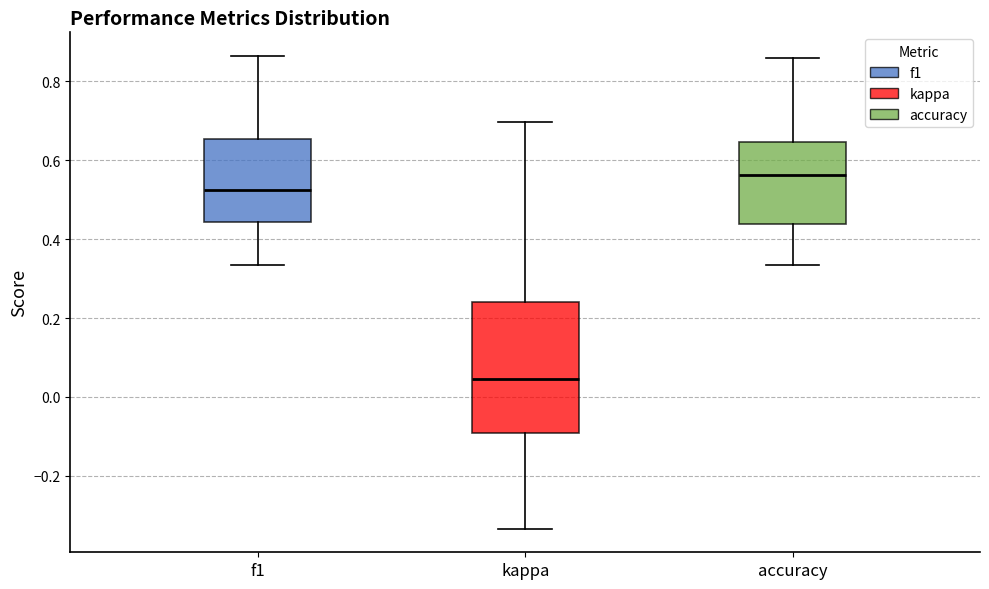

Where does the lower whisker of the box for accuracy end on the y-axis? The values are not printed on the chart, so give them approximately, as read against the axis.

0.34